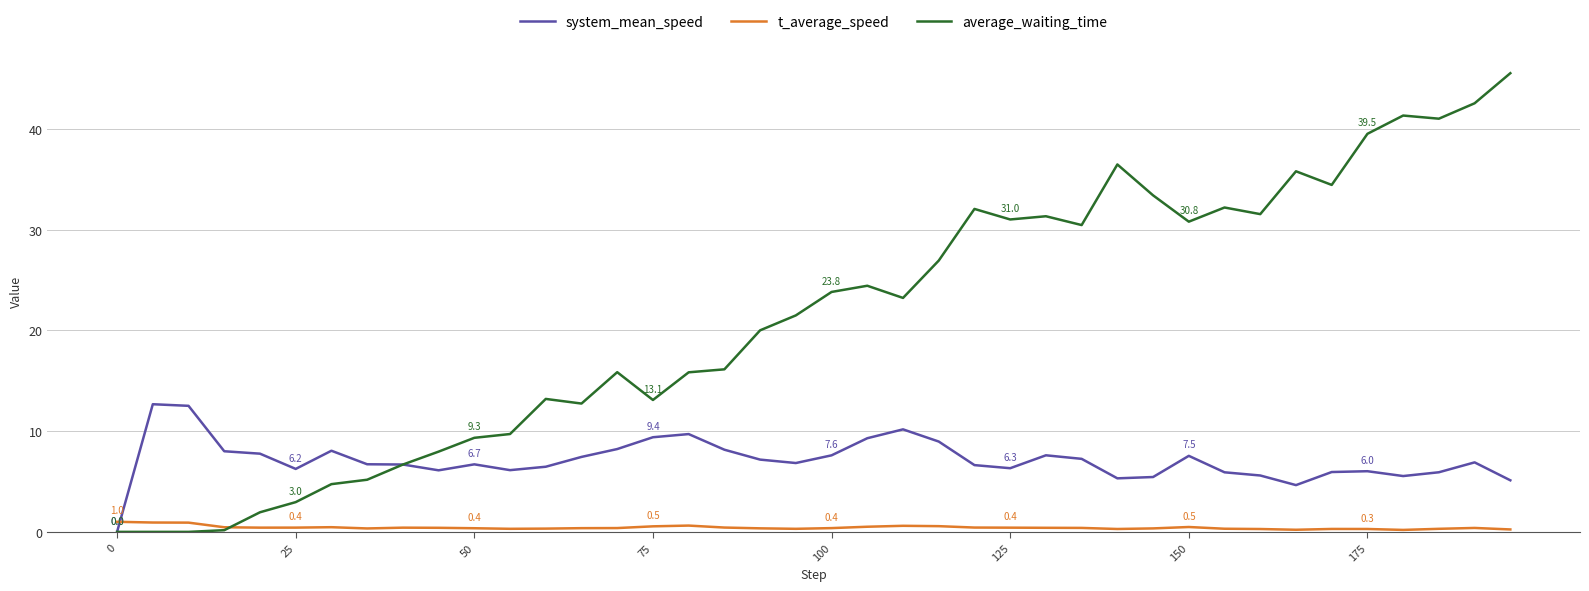

Does the chart display data point markers on the line(s)?

No